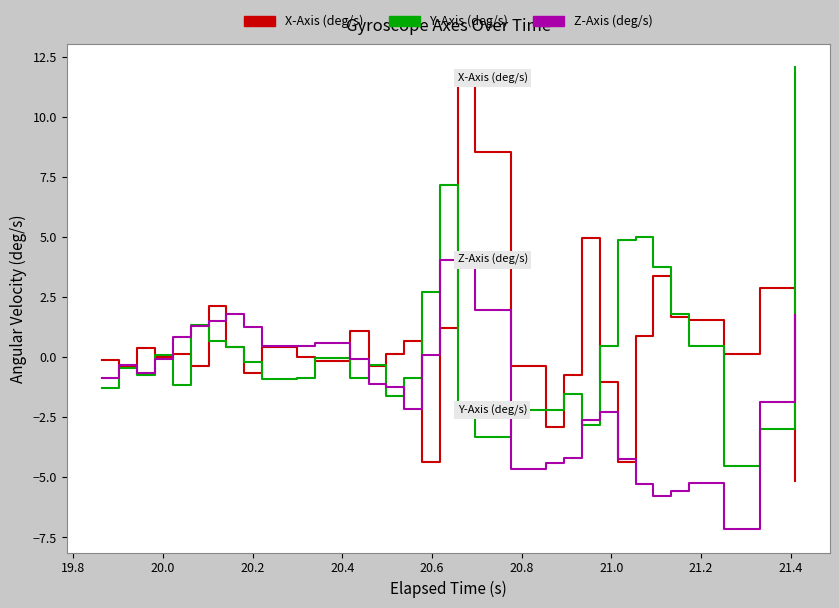

Rank the series by their average value, from lowest to highest.

Z-Axis (deg/s), Y-Axis (deg/s), X-Axis (deg/s)